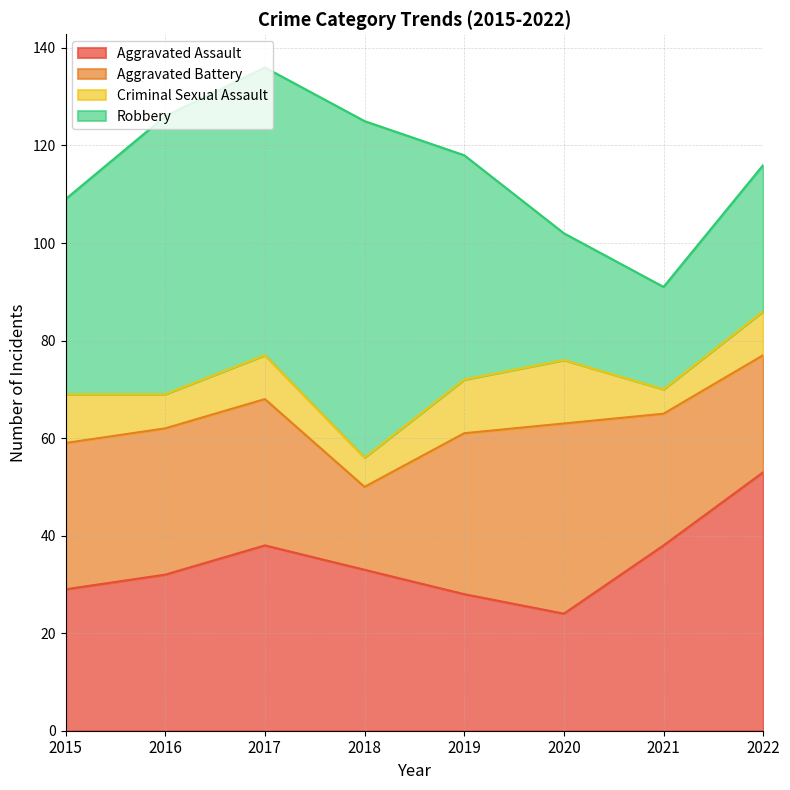

How many times do Aggravated Assault and Aggravated Battery cross each other?

3